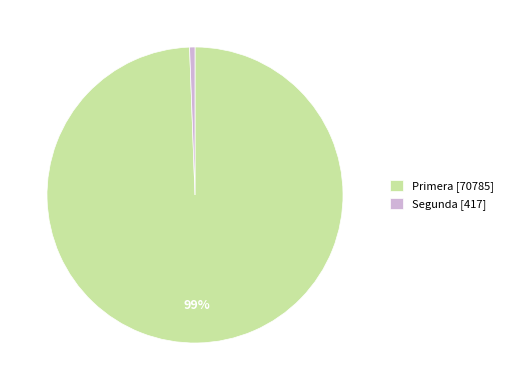

Which has a higher value, Primera [70785] or Segunda [417]?

Primera [70785]